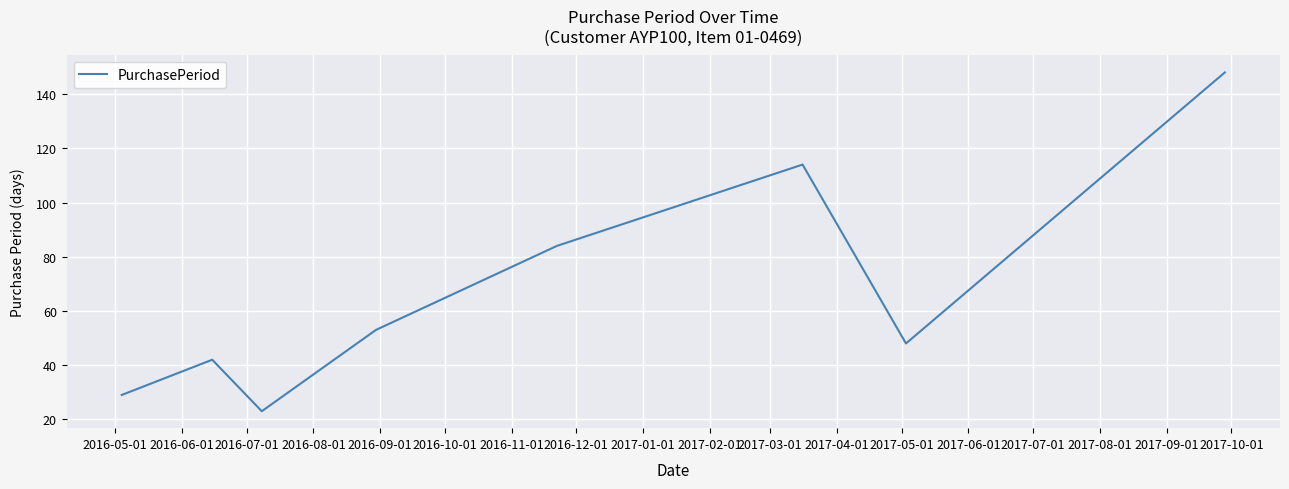

What is the sum of all values?

541